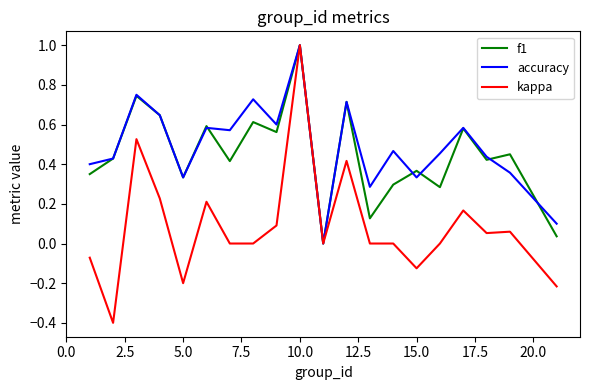

What are all the series names shown in the legend?

f1, accuracy, kappa